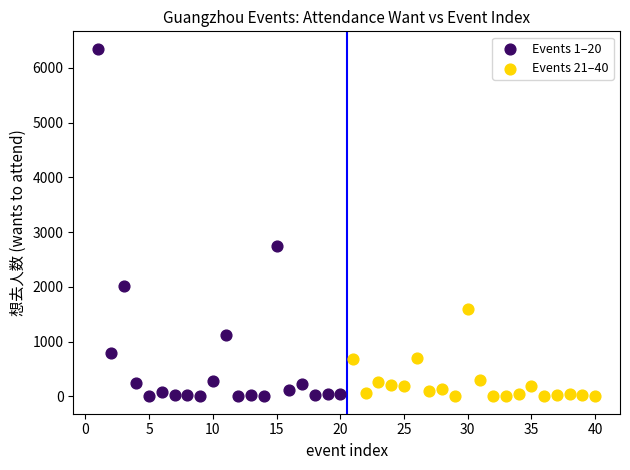

Which series has the largest Y range (max minus min)?

Events 1–20